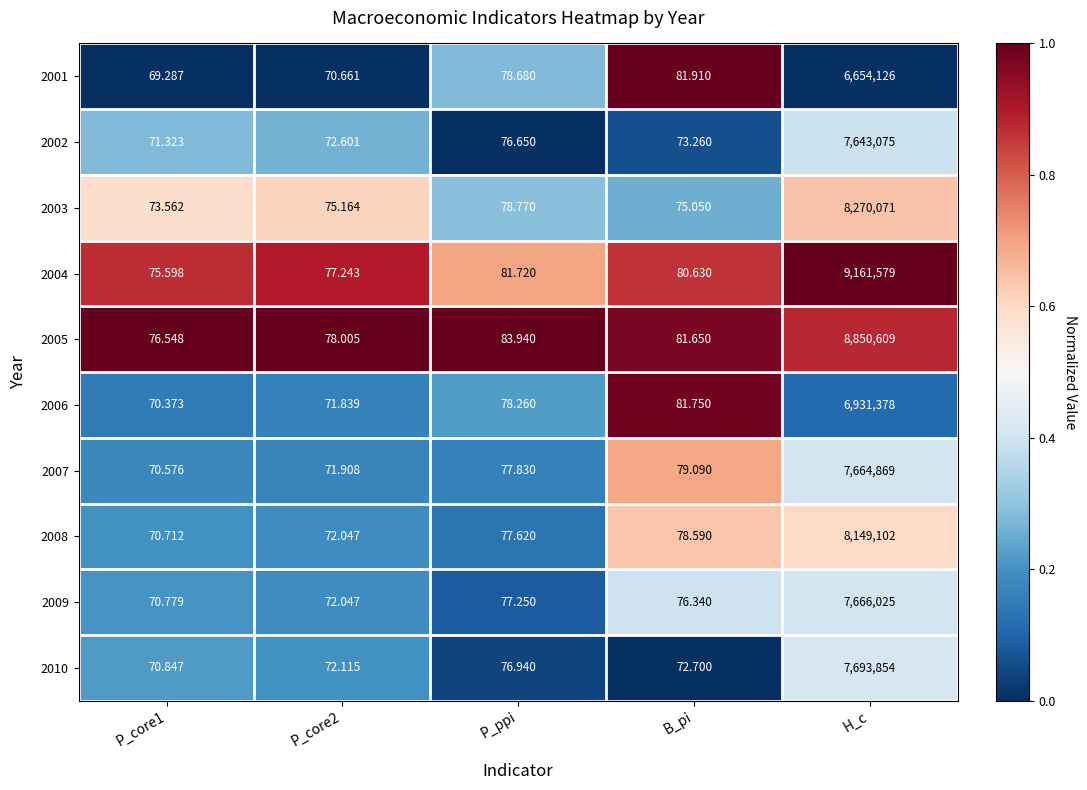

At which label does 2002 first exceed 73?

P_ppi